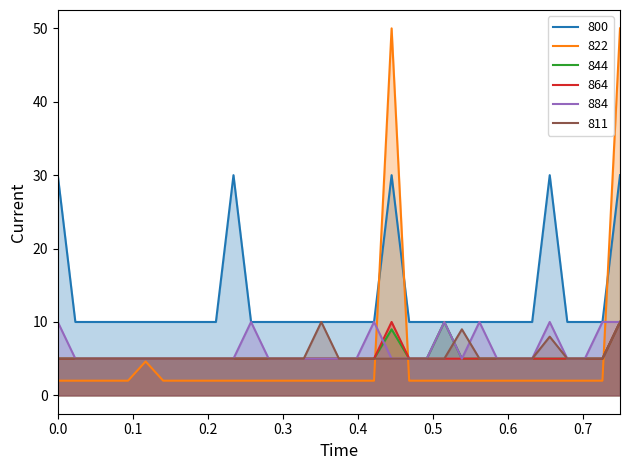

In 800, how many points are higher than both neighbors (excluding endpoints)?

3